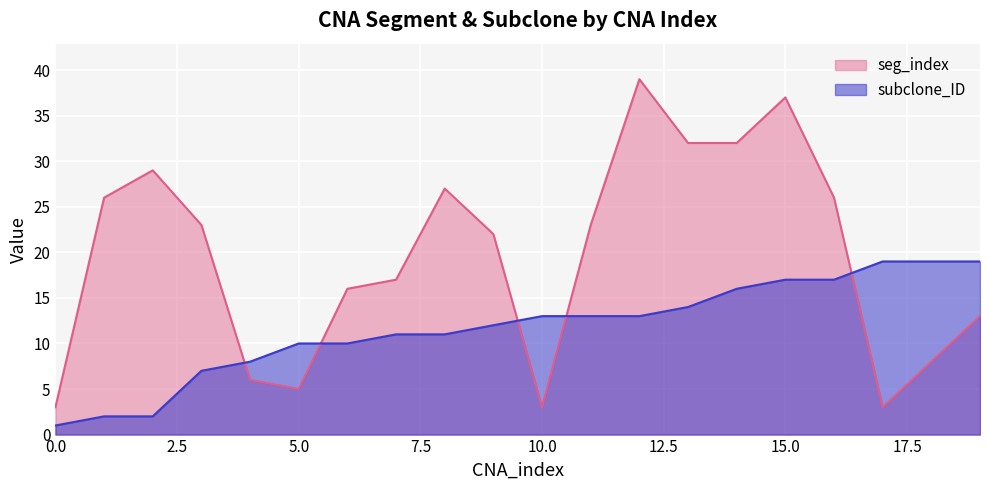

Reading left to right, transcribe all the data shown in this chart.

seg_index: 3	26	29	23	6	5	16	17	27	22	3	23	39	32	32	37	26	3	8	13
subclone_ID: 1	2	2	7	8	10	10	11	11	12	13	13	13	14	16	17	17	19	19	19